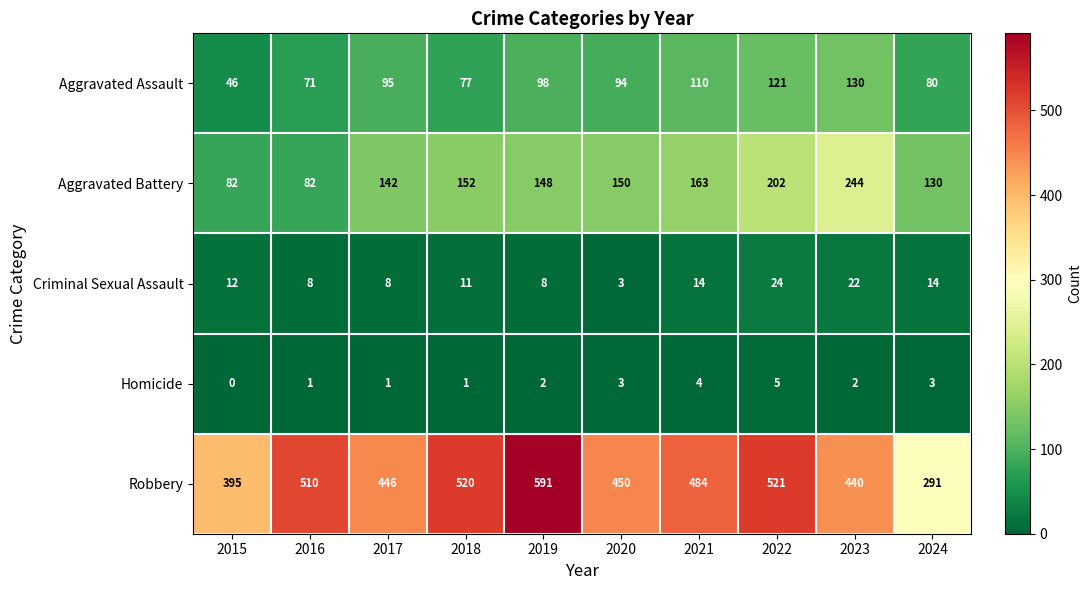

At which category does the chart reach its peak across all series?

2019